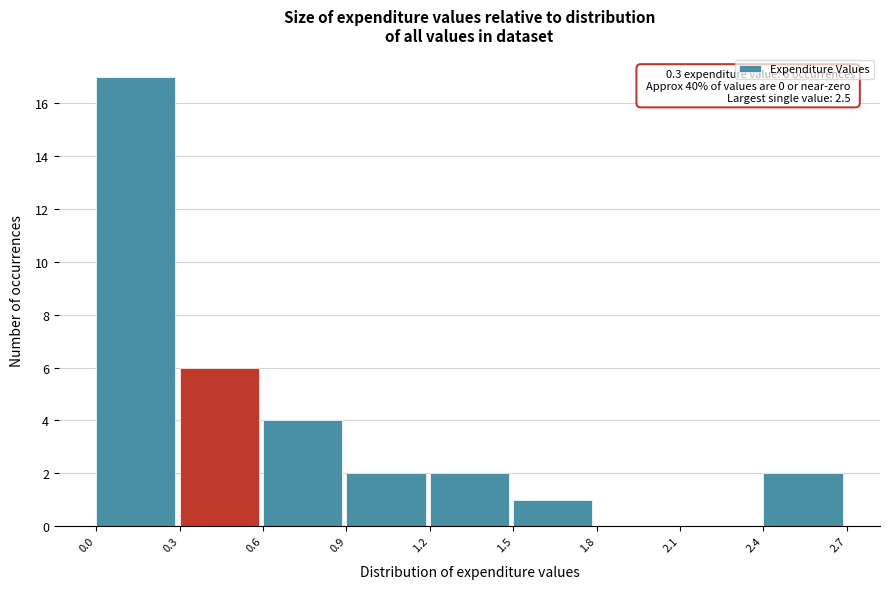

Over which range of the x-axis is the bar tallest?

0.0 to 0.3